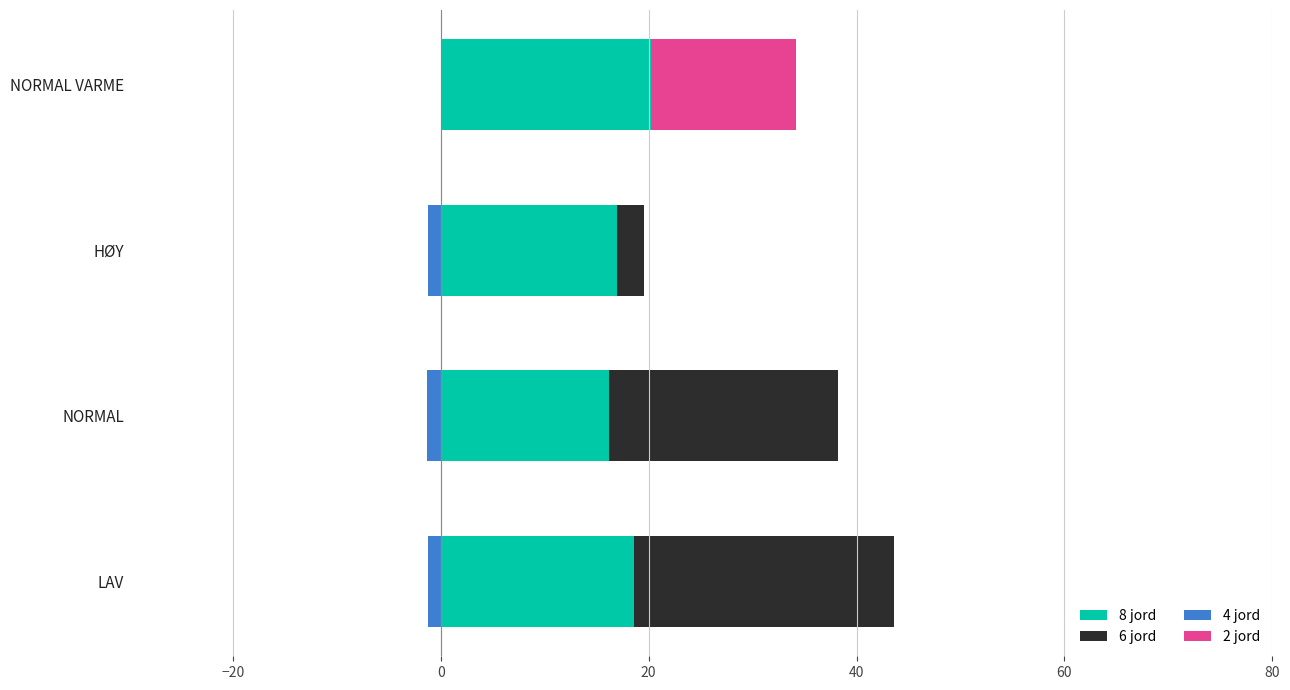

What is the sum of all 8 jord values?

72.0